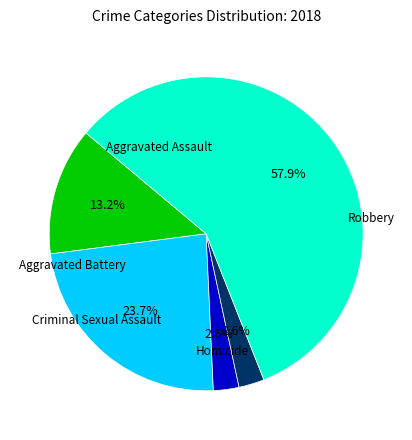

Is there any slice that represents more than half of the pie?

Yes